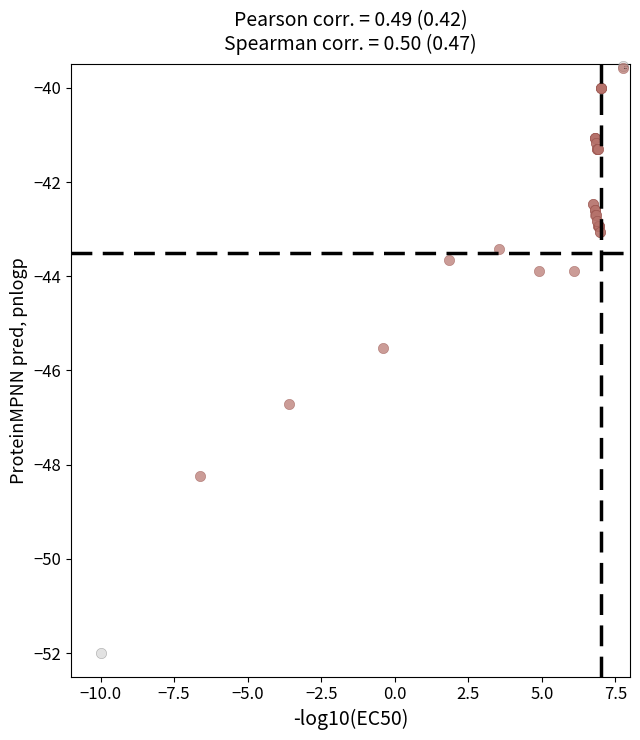

What are all the series names shown in the legend?

inactive, active